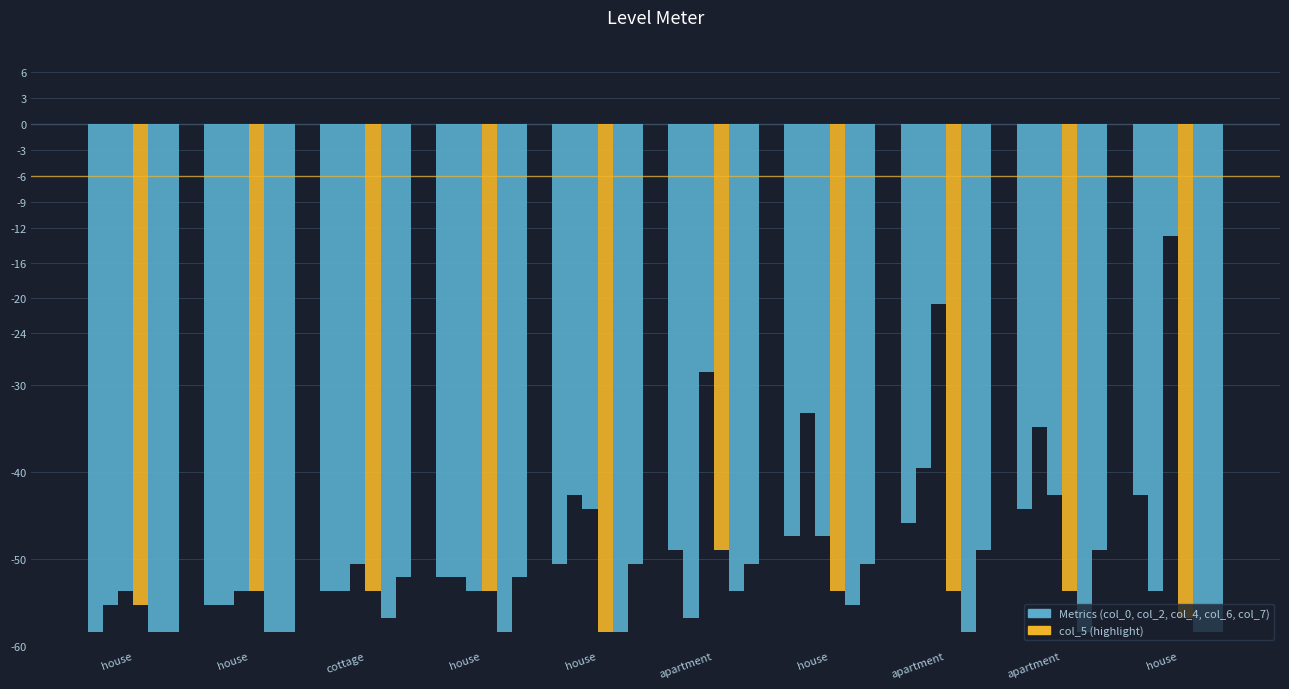

List the series in order of their peak value, highest first.

col_0, col_5, col_6, col_7, col_2, col_4